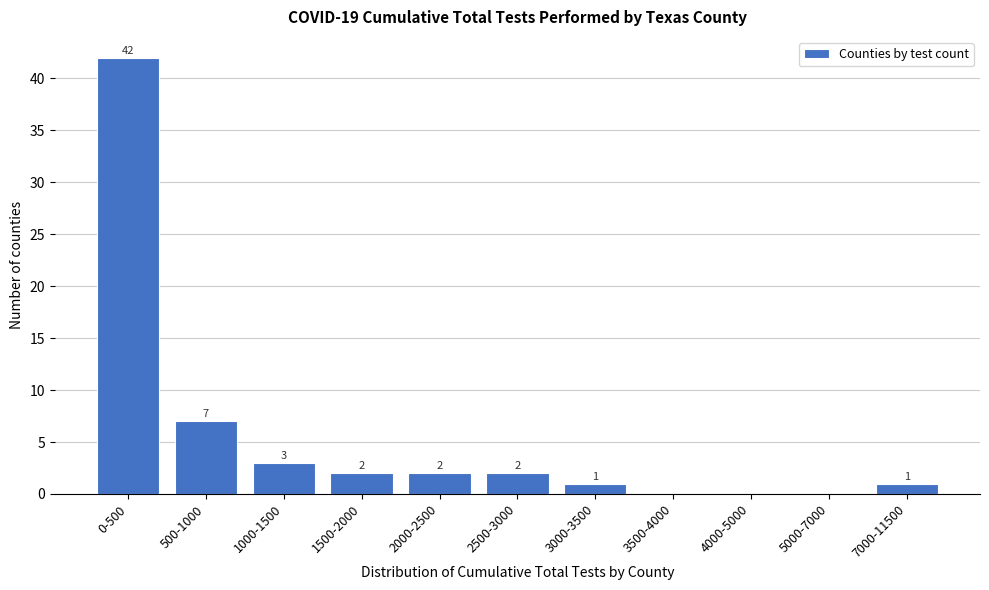

Reading left to right, list all the values displayed in this chart.

0-500=42	500-1000=7	1000-1500=3	1500-2000=2	2000-2500=2	2500-3000=2	3000-3500=1	3500-4000=0	4000-5000=0	5000-7000=0	7000-11500=1